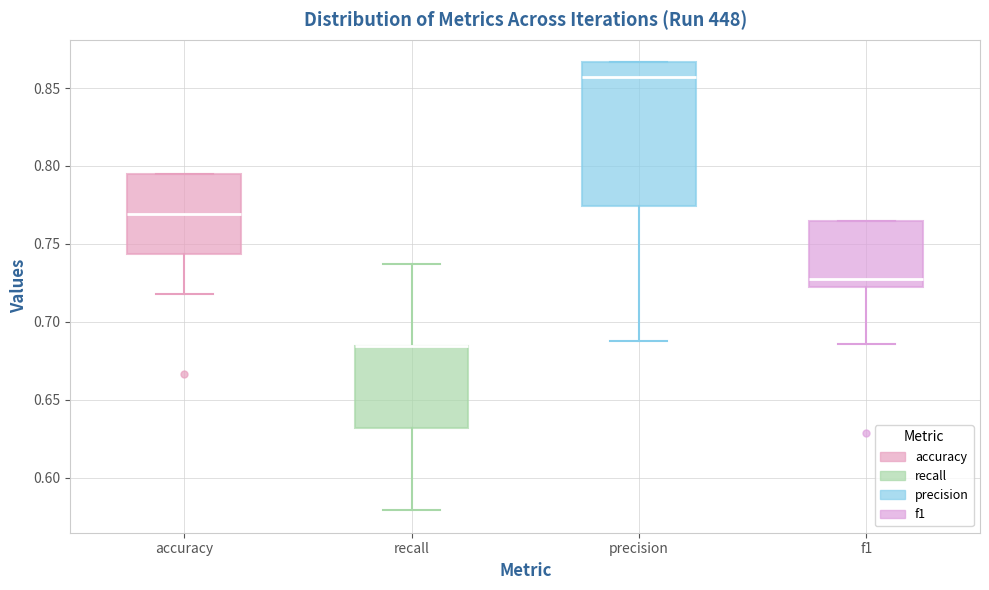

Reading left to right, read every box against the y-axis: the position of its median line, the range the box covers, and the ends of its whiskers. The values are not printed on the chart, so give them approximately, as read against the axis.

accuracy: median 0.770, box 0.745 to 0.795, whiskers 0.720 to 0.795
recall: median 0.685 (drawn on the box's upper edge), box 0.630 to 0.685, whiskers 0.580 to 0.735
precision: median 0.855, box 0.775 to 0.865, whiskers 0.690 to 0.865
f1: median 0.725, box 0.720 to 0.765, whiskers 0.685 to 0.765